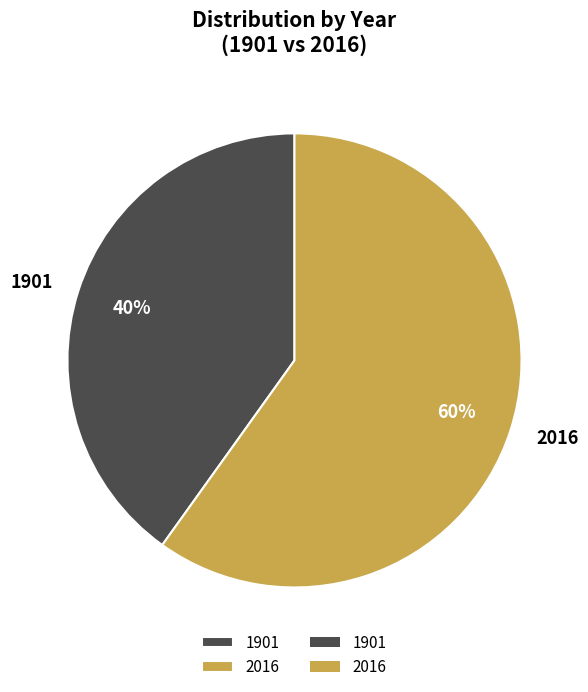

True or false: 2016 accounts for 60% of the total.

True